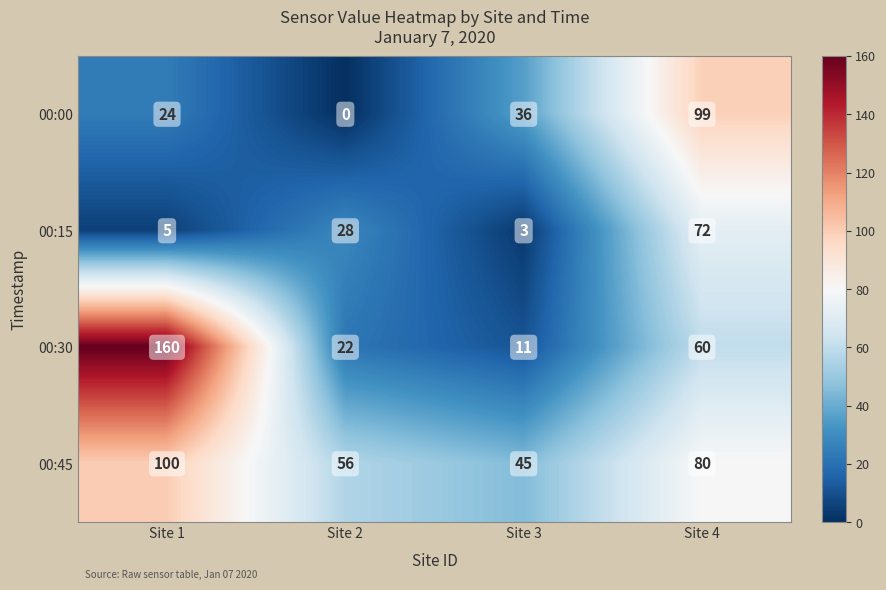

The 00:45 series shows 112 at Site 4. True or false?

False